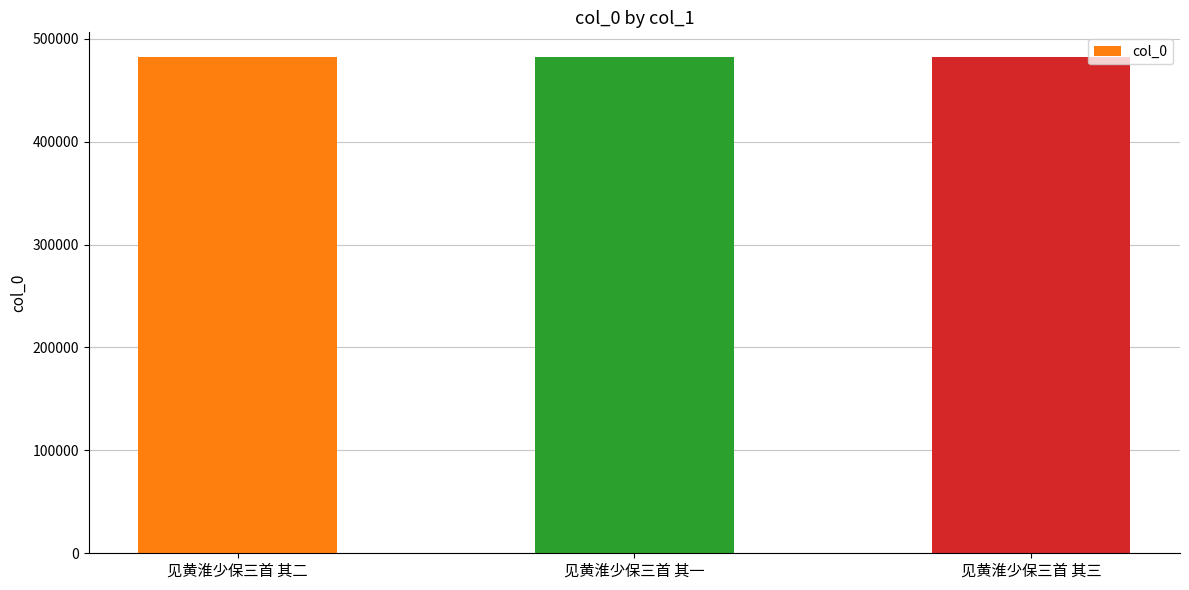

What is the change in value from 见黄淮少保三首 其二 to 见黄淮少保三首 其三?

+1